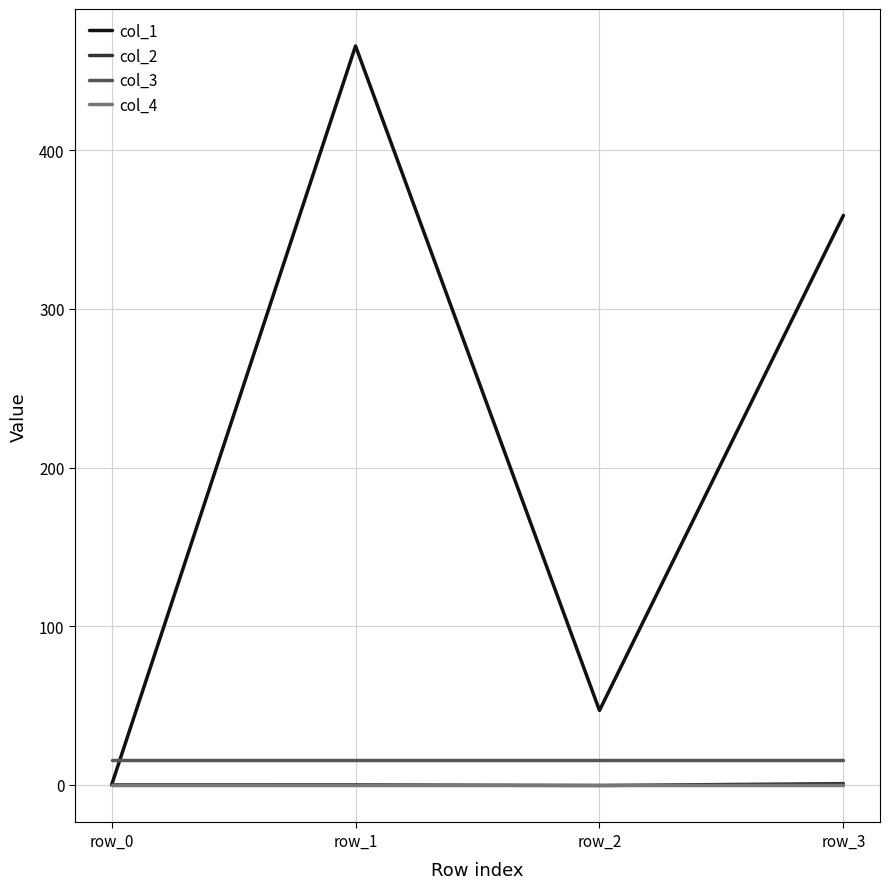

What are all the series names shown in the legend?

col_1, col_2, col_3, col_4